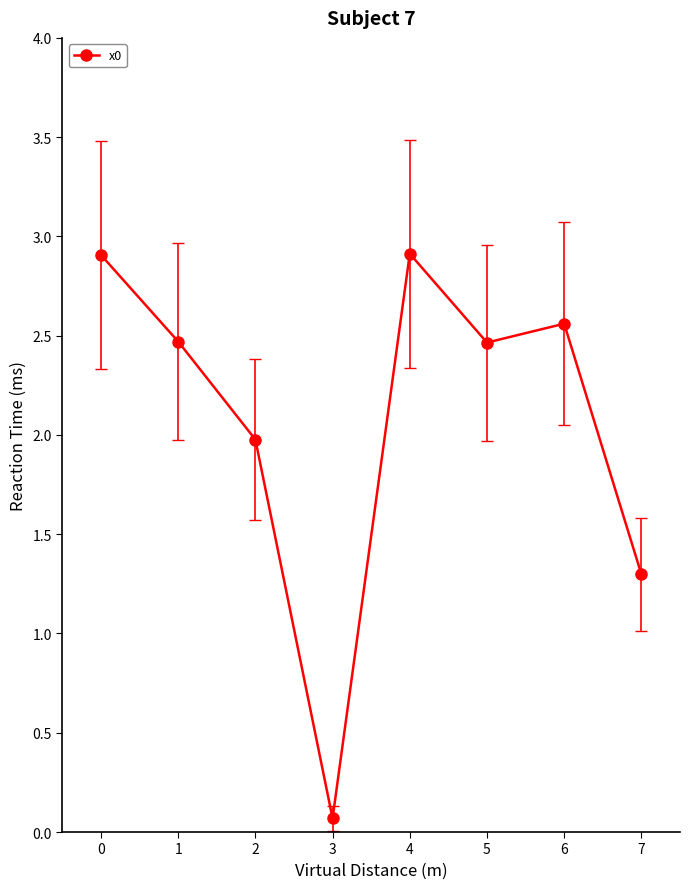

Count the number of categories in the chart.

8